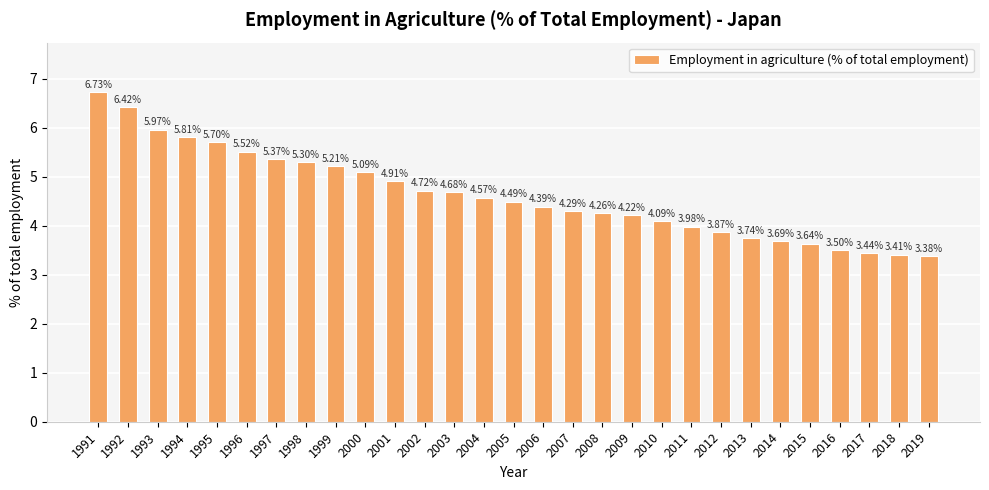

What is the ratio of the value at 2019 to the value at 2008?

0.8